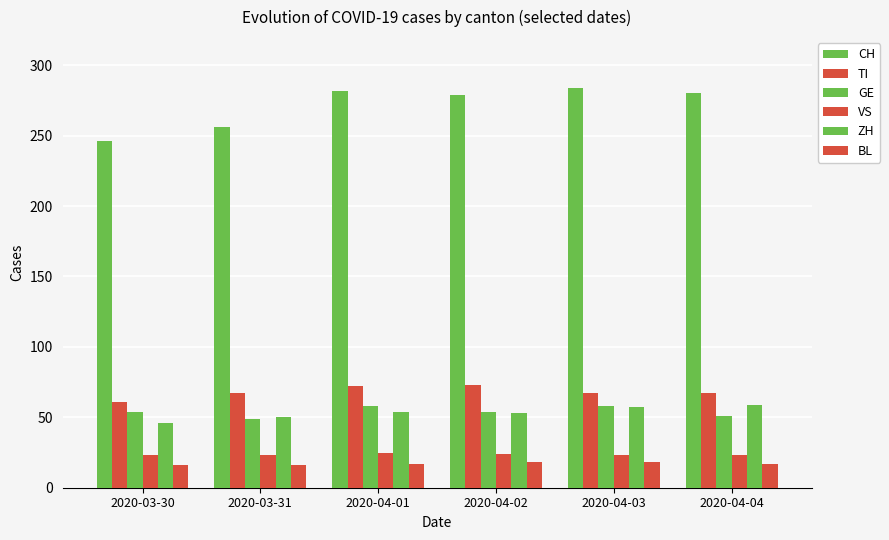

Count the number of data series in this chart.

6